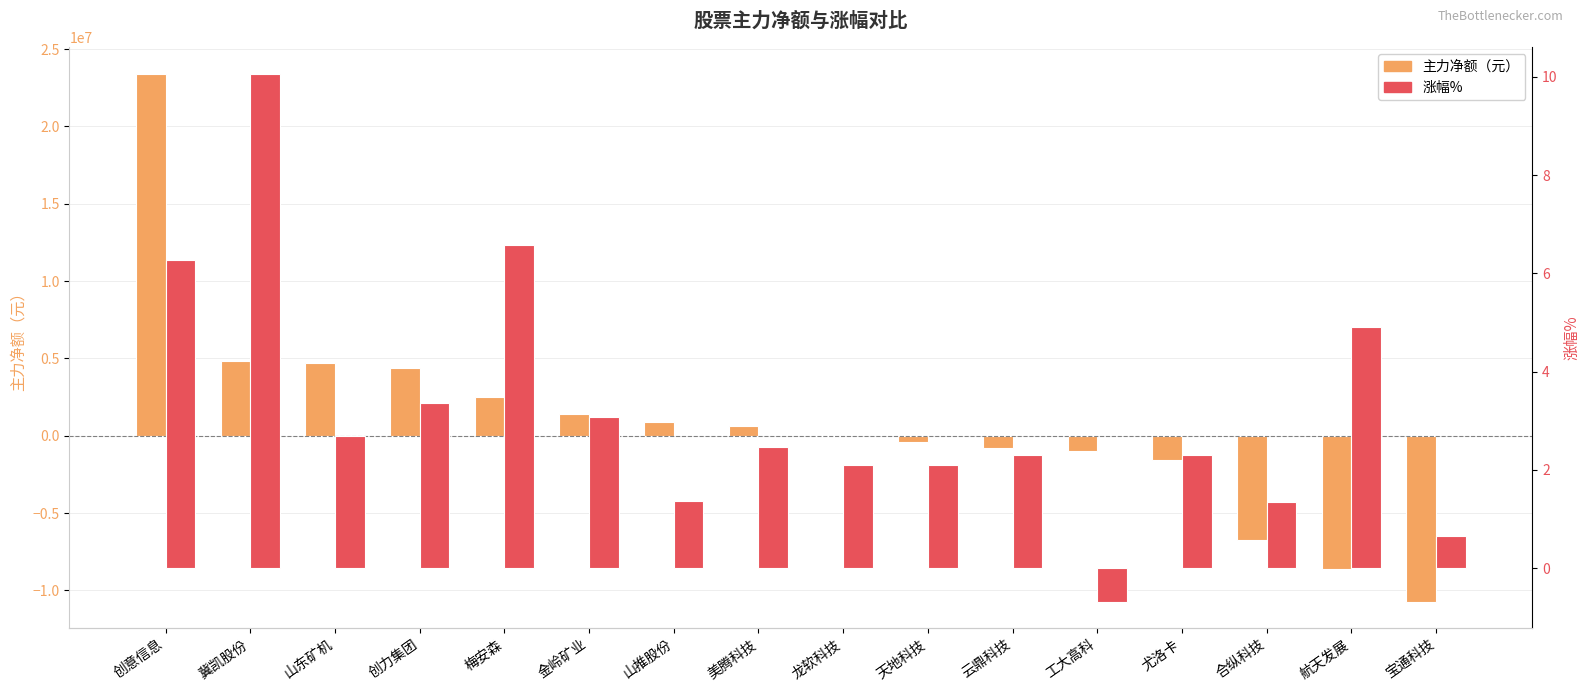

What is the difference between the maximum and second lowest values in the 涨幅% series?

9.4